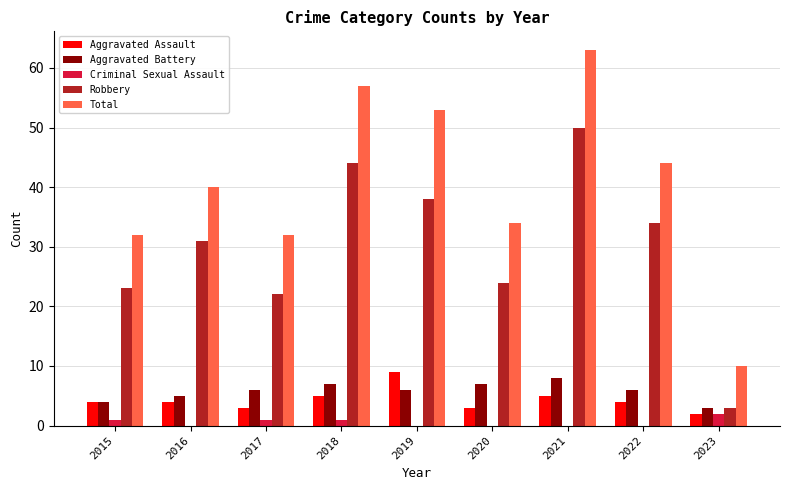

Is it true that Robbery equals 15 at 2022?

False